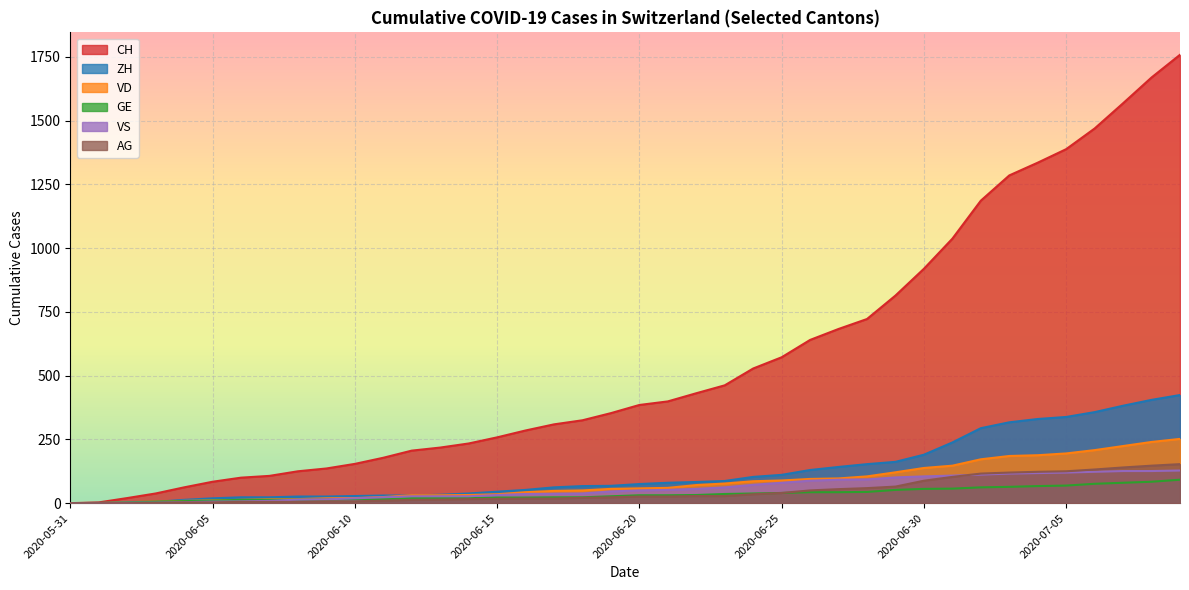

Count the number of data series in this chart.

6